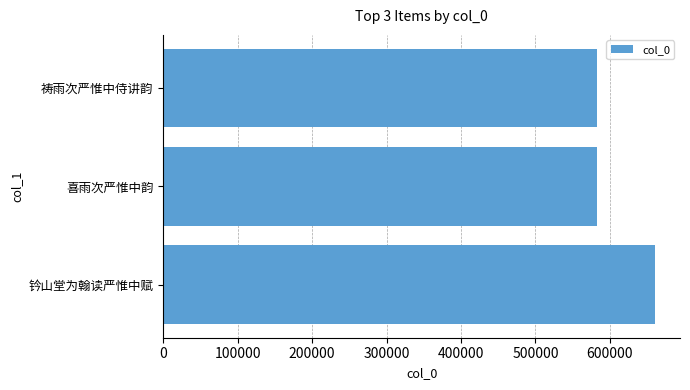

Which has a higher value, 钤山堂为翰读严惟中赋 or 祷雨次严惟中侍讲韵?

钤山堂为翰读严惟中赋